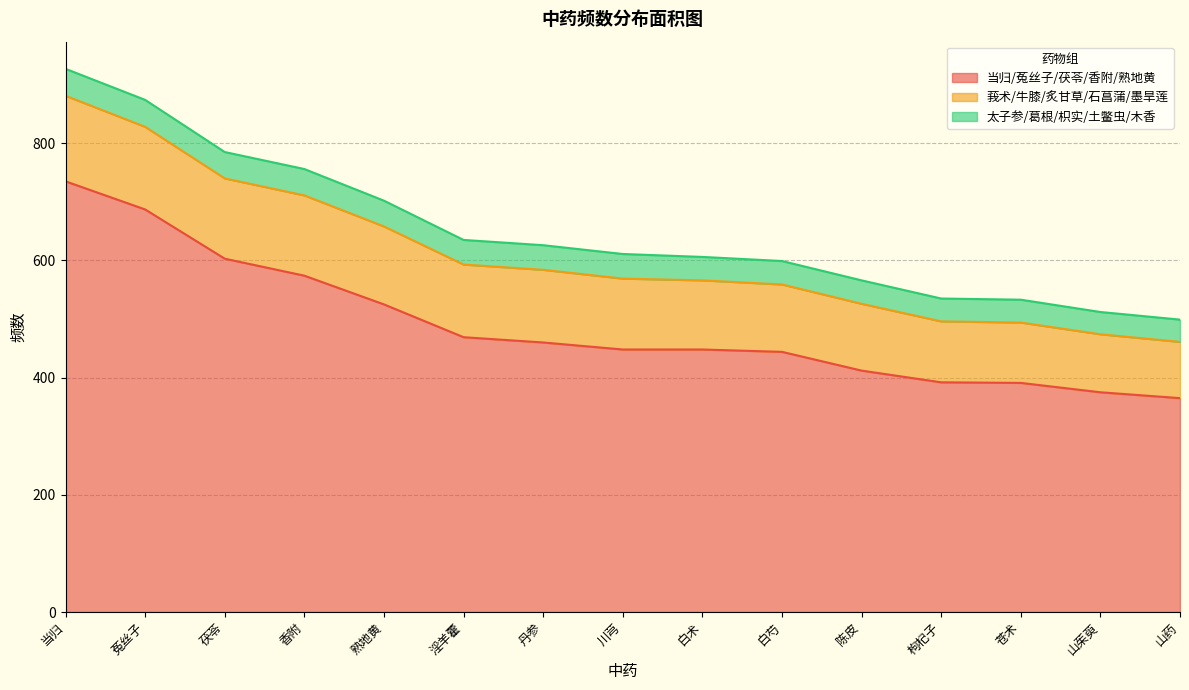

Does the chart display data point markers on the line(s)?

No